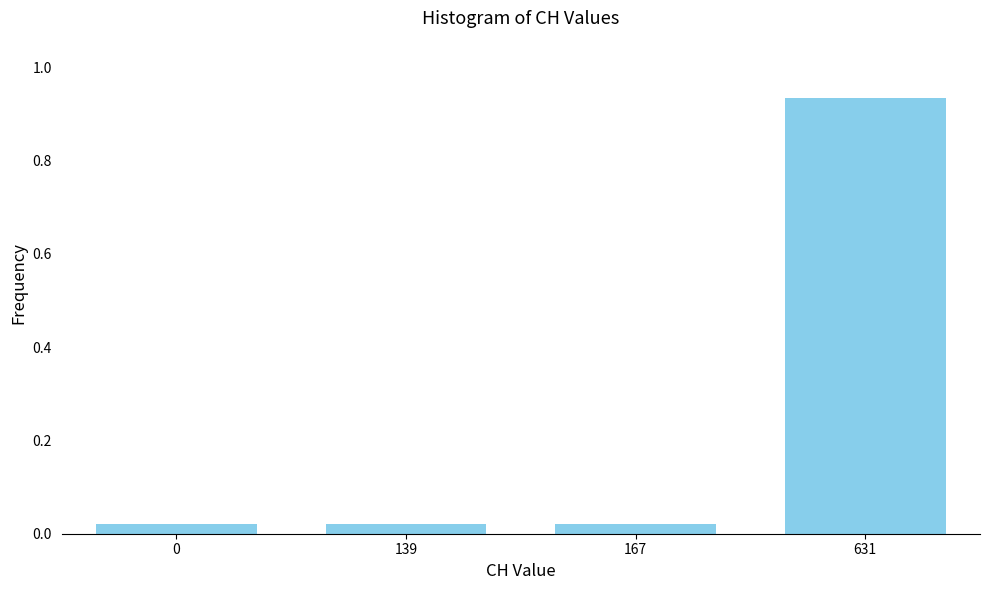

Which has a higher value, 631 or 0?

631